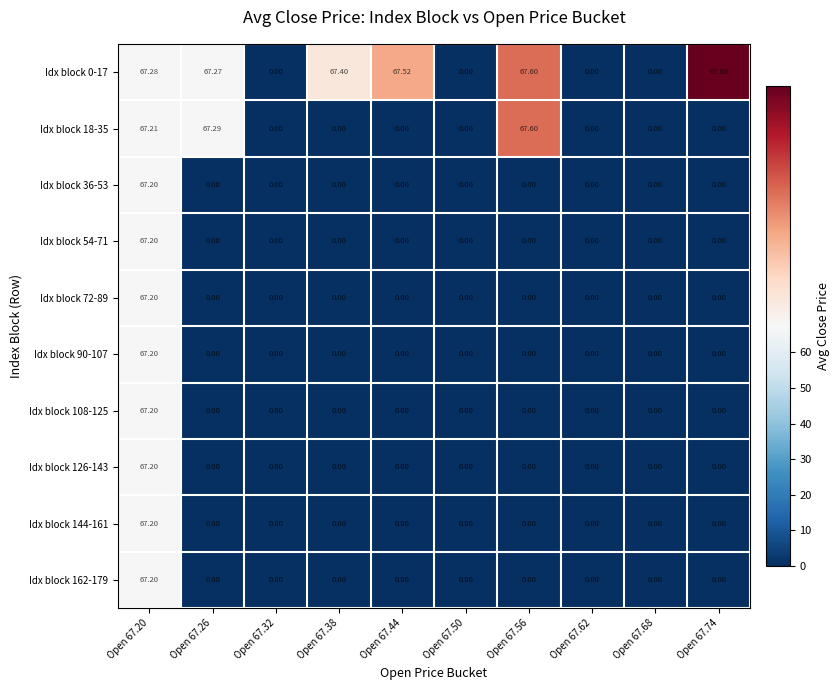

Which series has the largest total across all categories?

Idx block 0-17